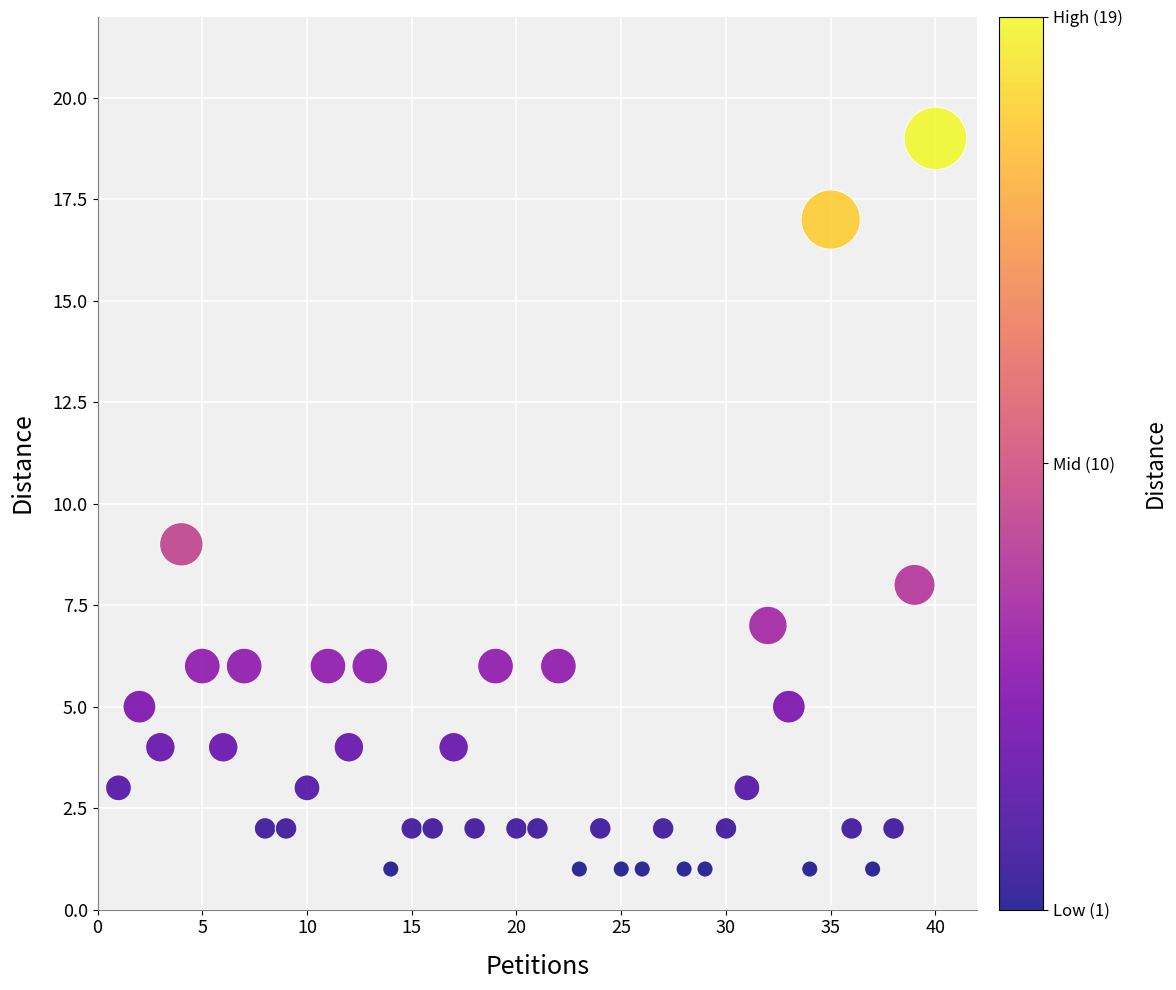

What Y value in the scatter plot is closest to 10?

9